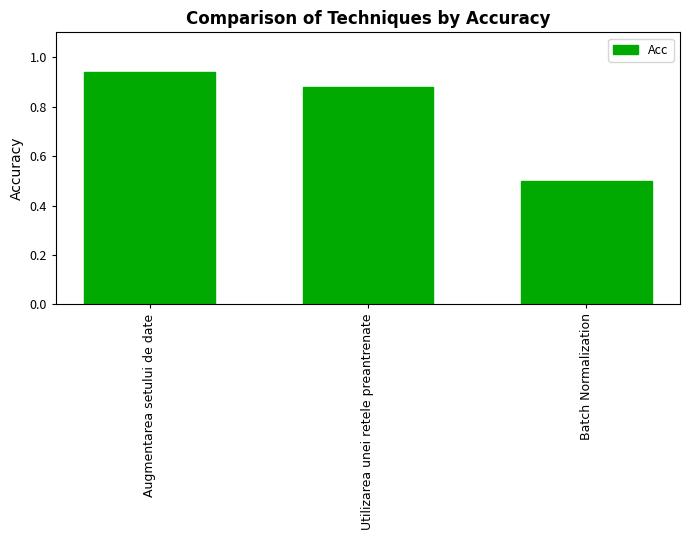

Does the chart contain stacked bars?

No